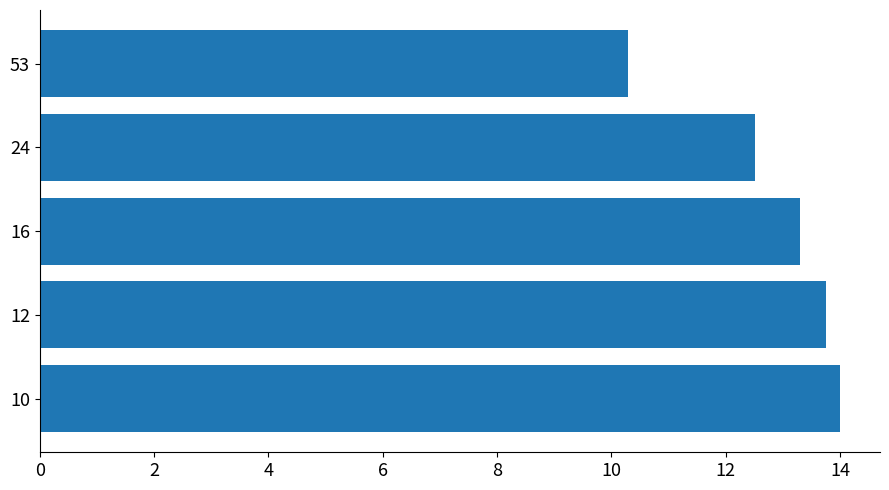

Reading top to bottom, what are all the values shown in this chart?

53=10.3	24=12.5	16=13.3	12=13.8	10=14.0